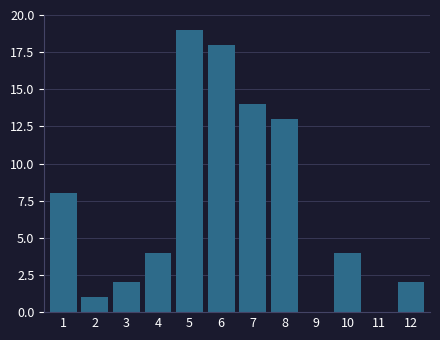

Reading right to left, extract all data points from this chart.

12=2	11=0	10=4	9=0	8=13	7=14	6=18	5=19	4=4	3=2	2=1	1=8